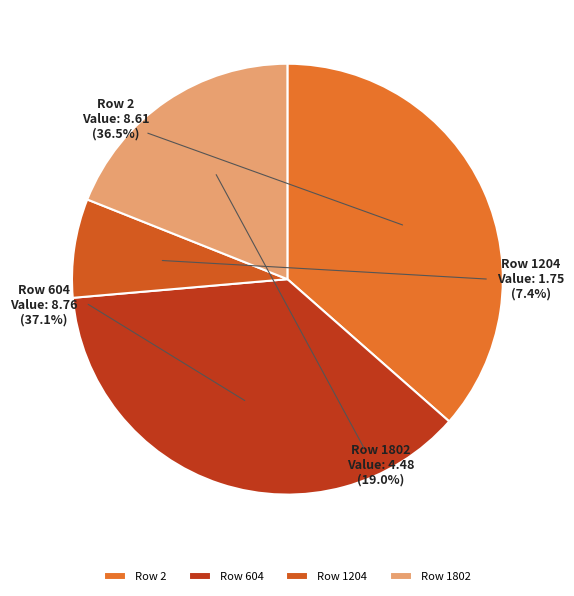

True or false: 2 accounts for 46% of the total.

False